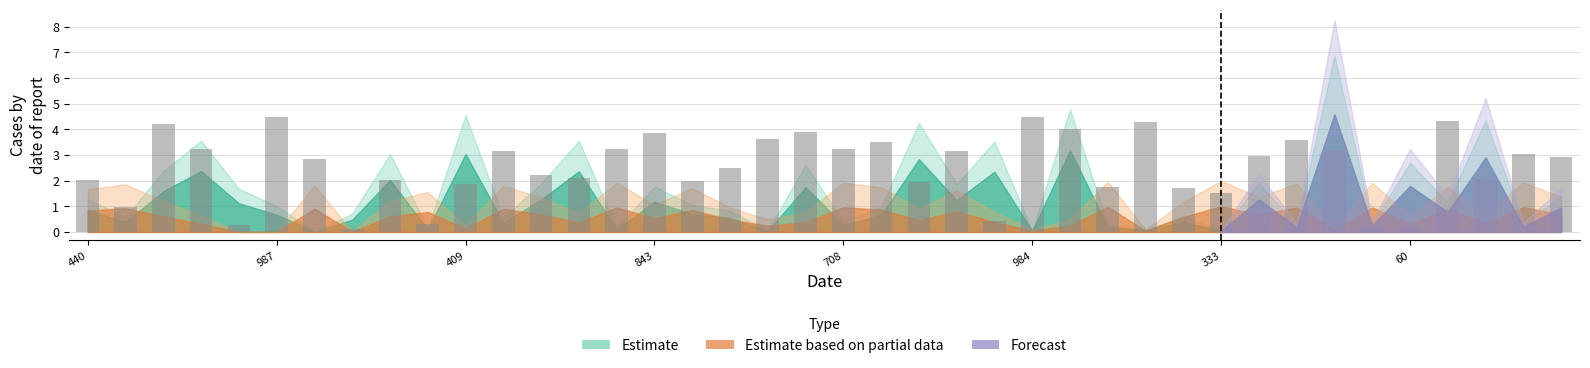

How many bars are there in total?

40